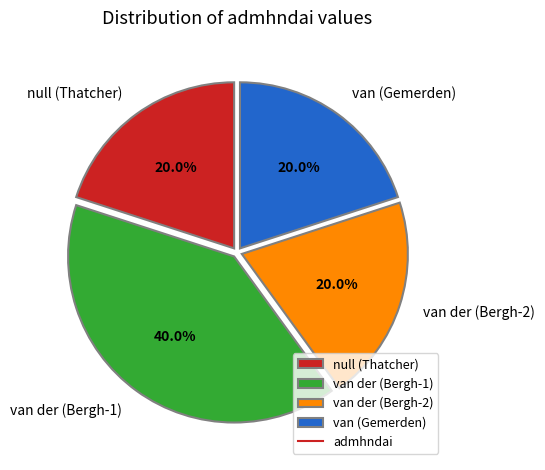

What percentage is the van der (Bergh-1) slice, to the nearest percent?

40%